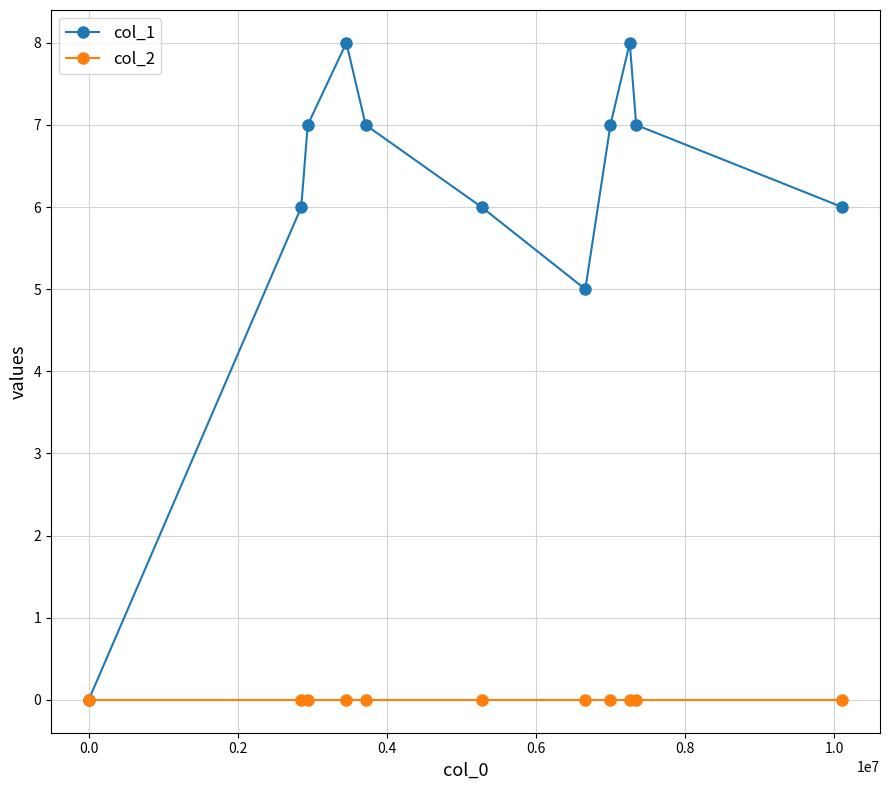

List the series in order of their peak value, highest first.

col_1, col_2